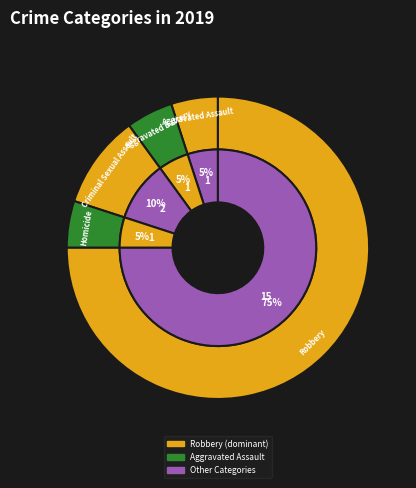

Which slice represents more than half of the pie?

Robbery